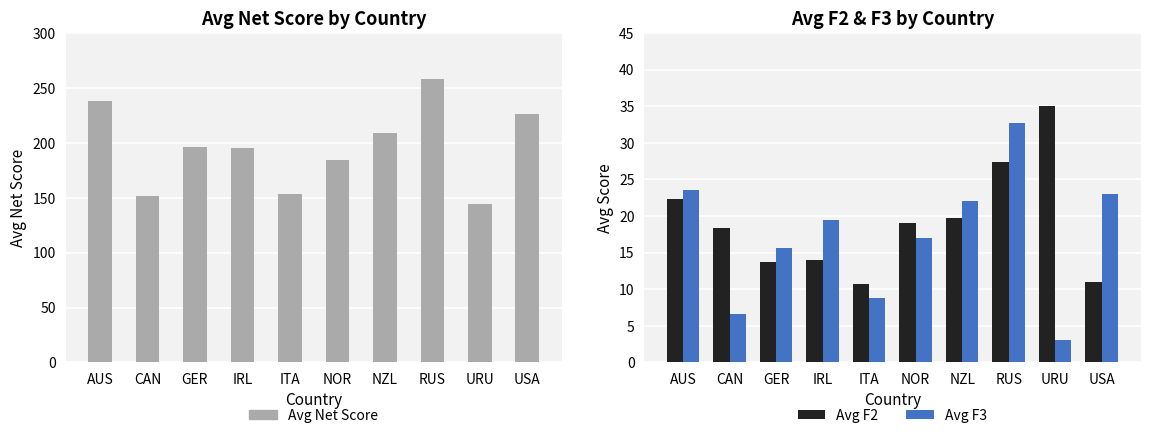

Is it true that Avg F3 equals 21.8 at GER?

False